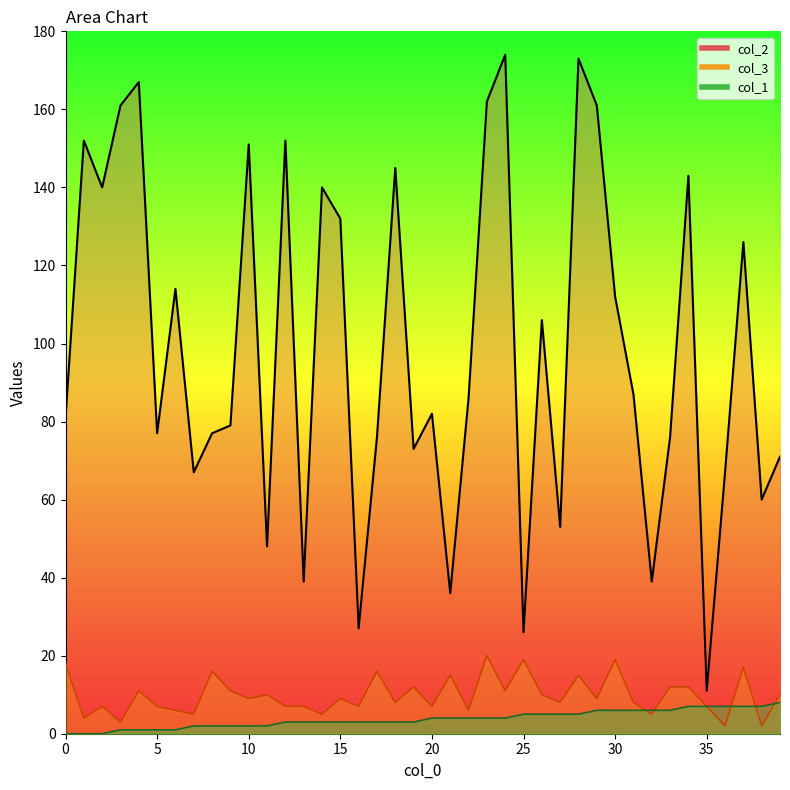

What value does the col_3 series have at 13, to the nearest 10?

10